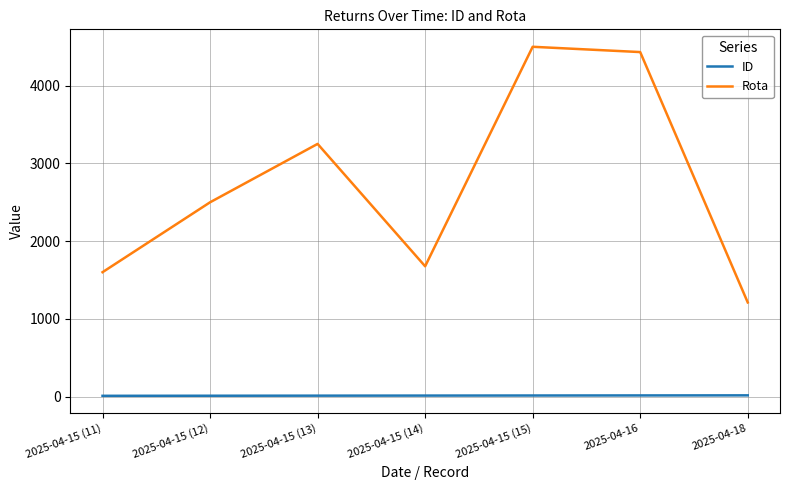

The Rota series shows 2915 at 2025-04-15 (14). True or false?

False